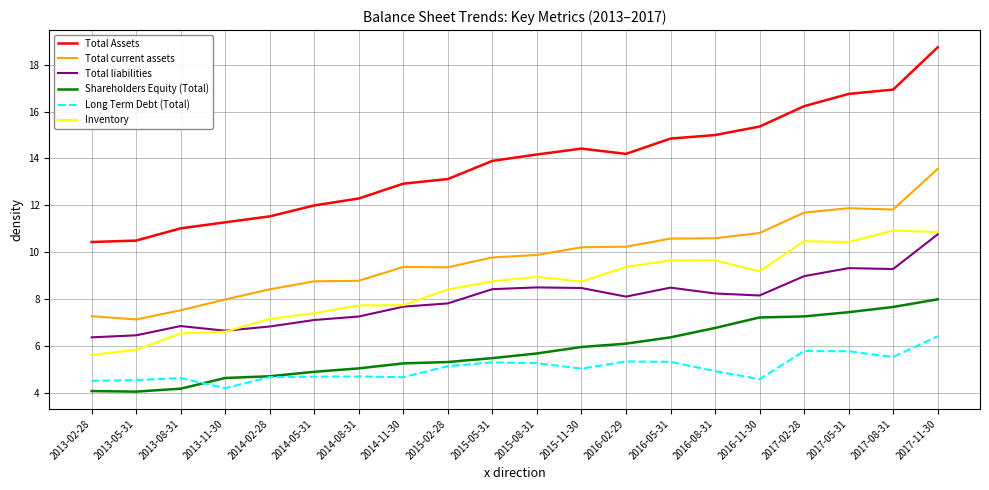

How many categories are shown in the chart?

20